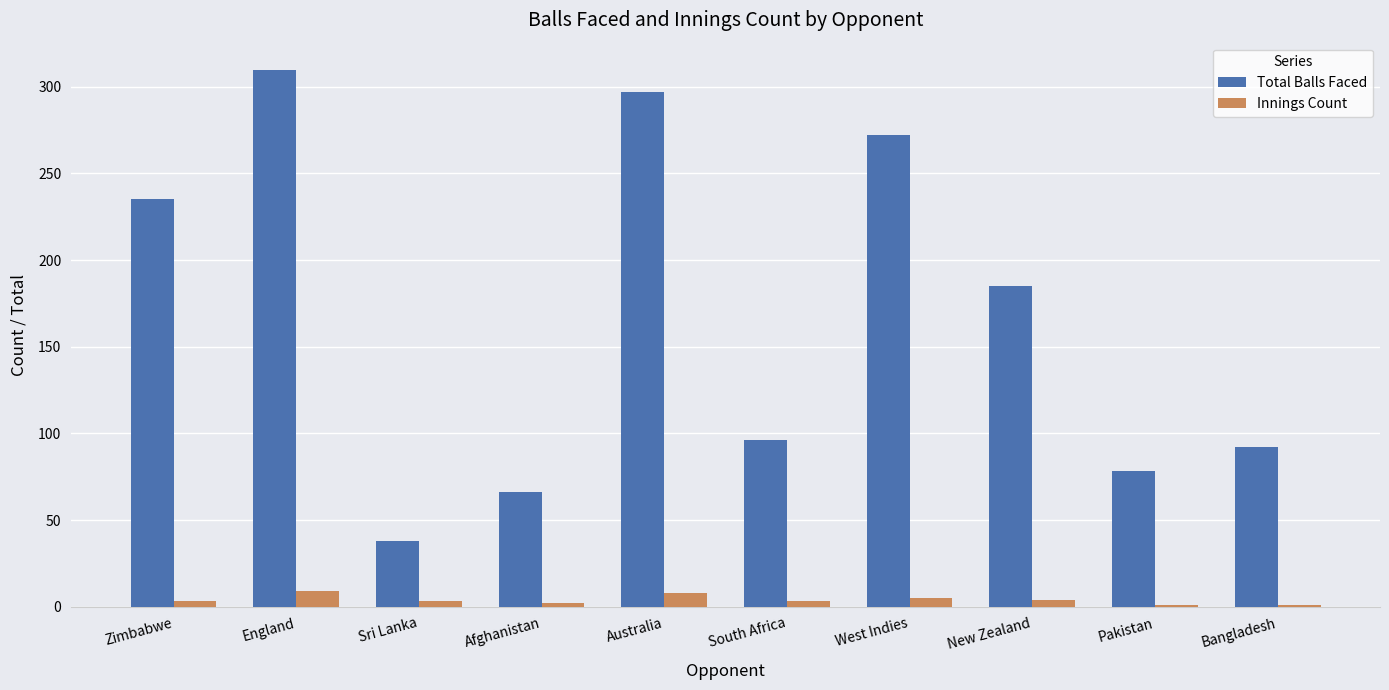

List the series in order of their overall mean, lowest first.

Innings Count, Total Balls Faced